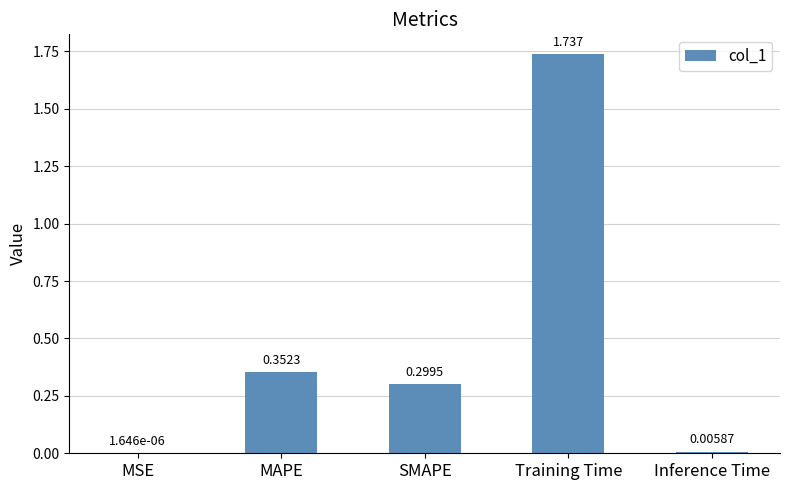

Which category has the highest value across all series?

Training Time